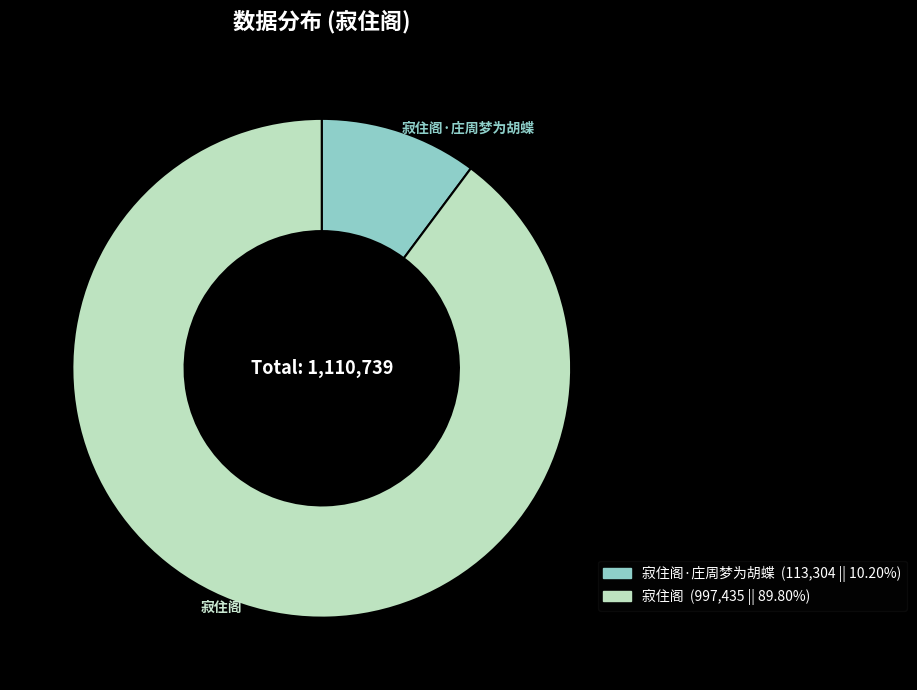

How many segments does this pie chart have?

2